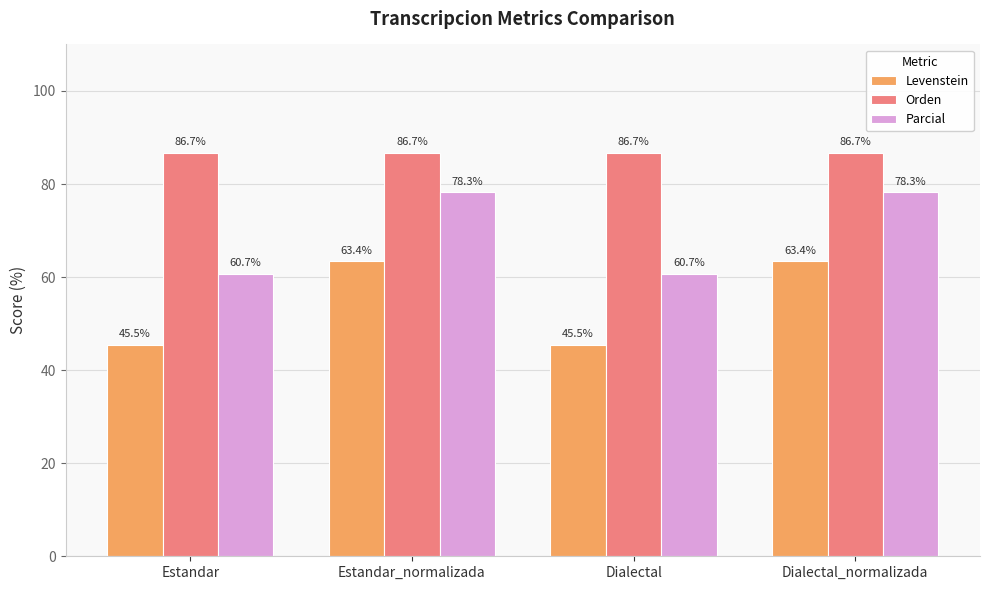

Rank the series by their maximum value, from lowest to highest.

Levenstein, Parcial, Orden